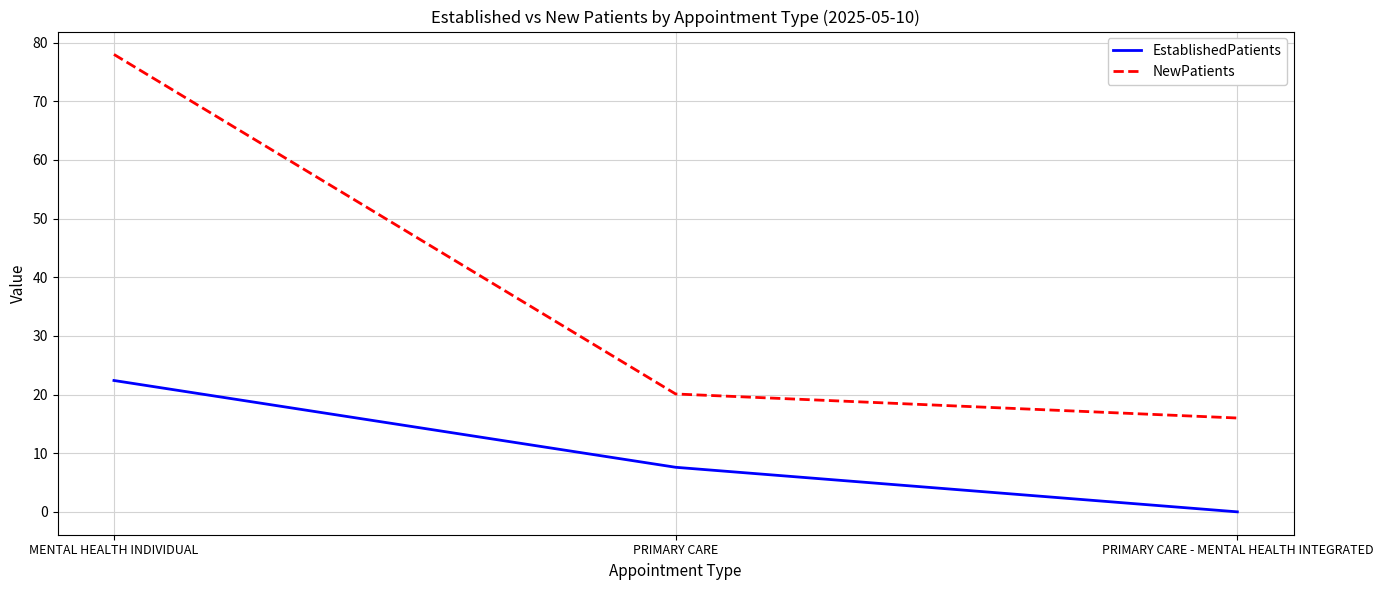

What is the difference between the maximum and minimum values in the NewPatients series?

62.0